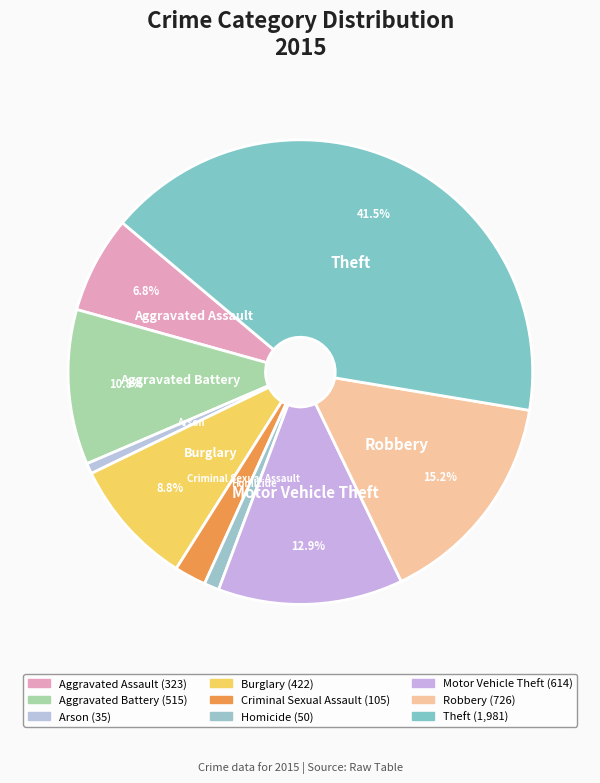

How many slices are in this pie chart?

9